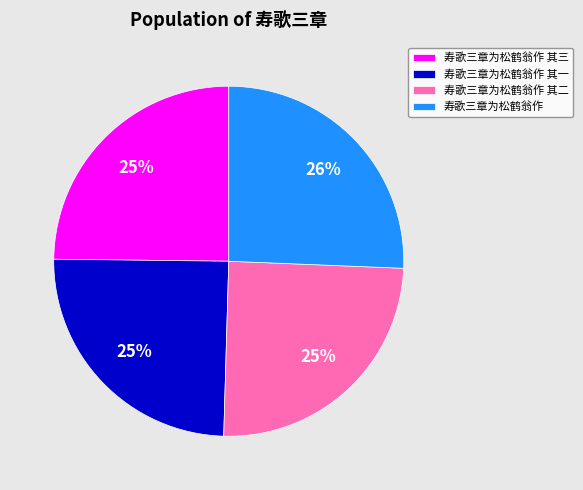

Does 寿歌三章为松鹤翁作 account for over 50% of the chart?

No